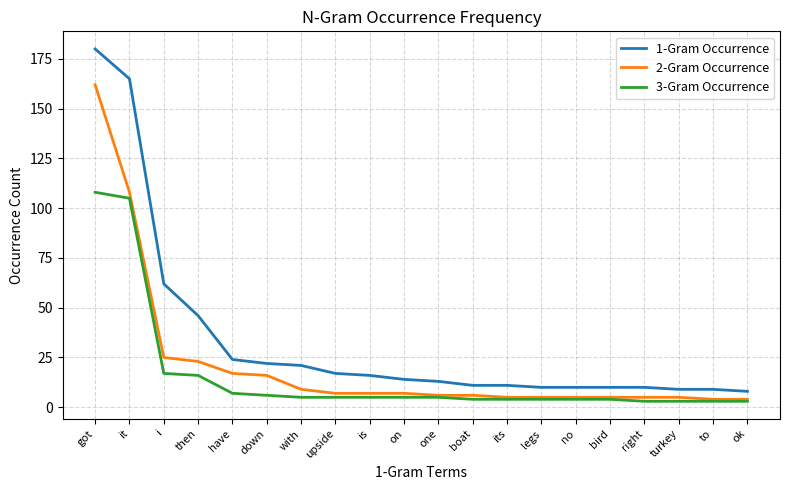

Is this an area chart (filled region under the line)?

No